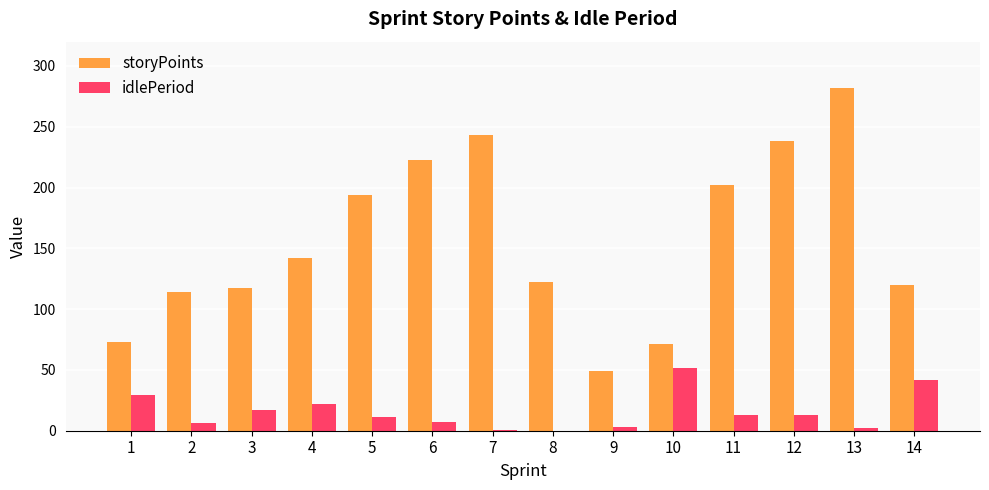

What is the total value across all series at 3?

134